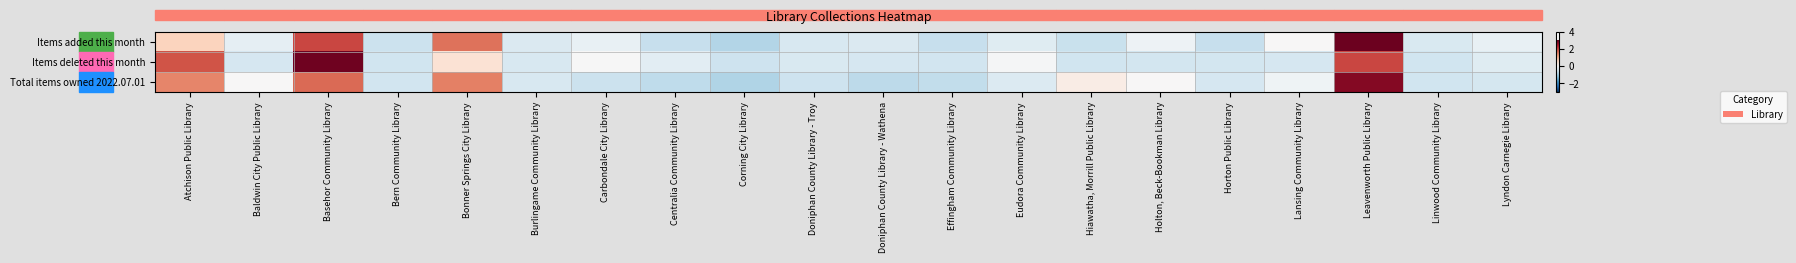

Which series has the widest spread of values?

Items added this month